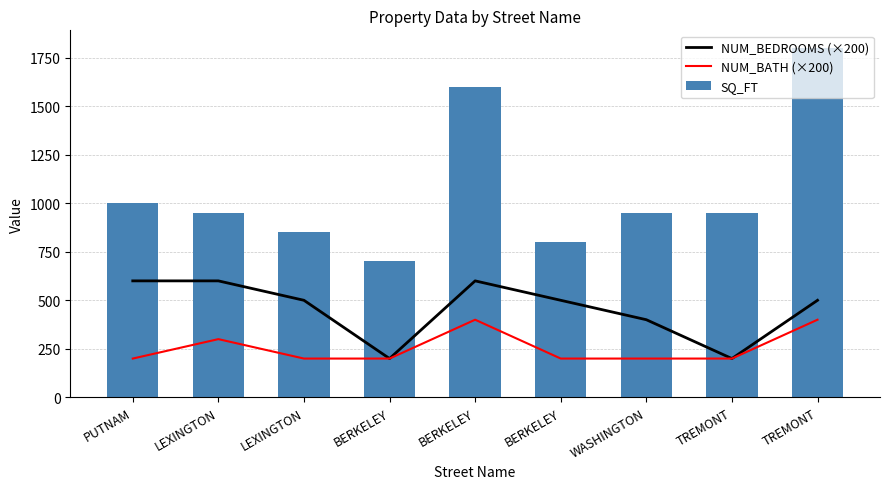

At how many categories does at least one series exceed 690?

9